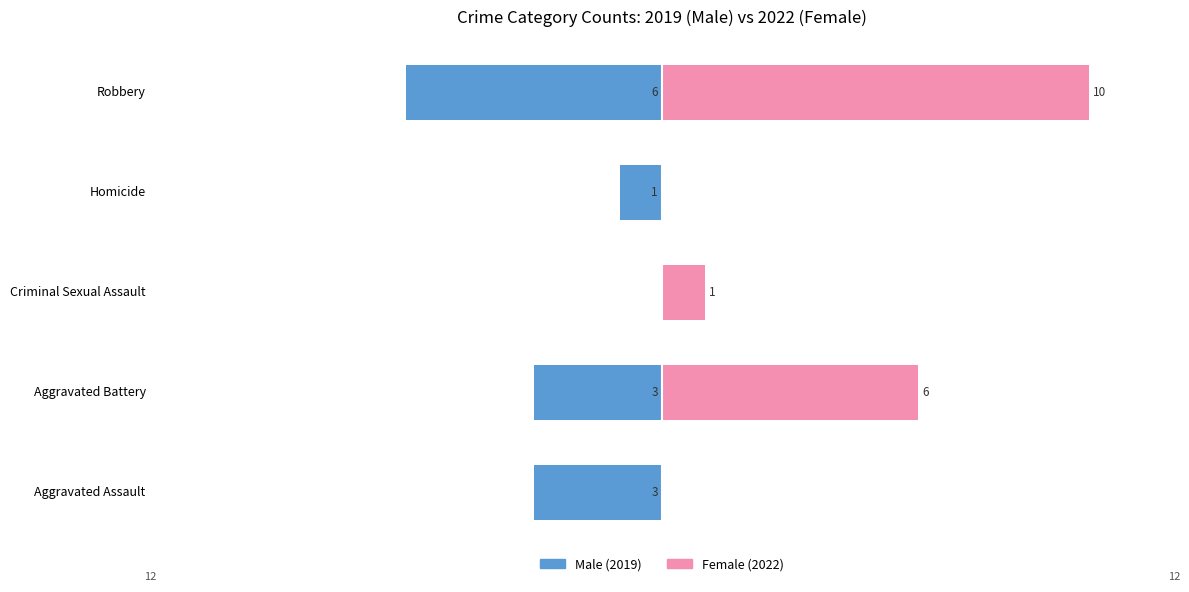

What is the average value of the Female series?

3